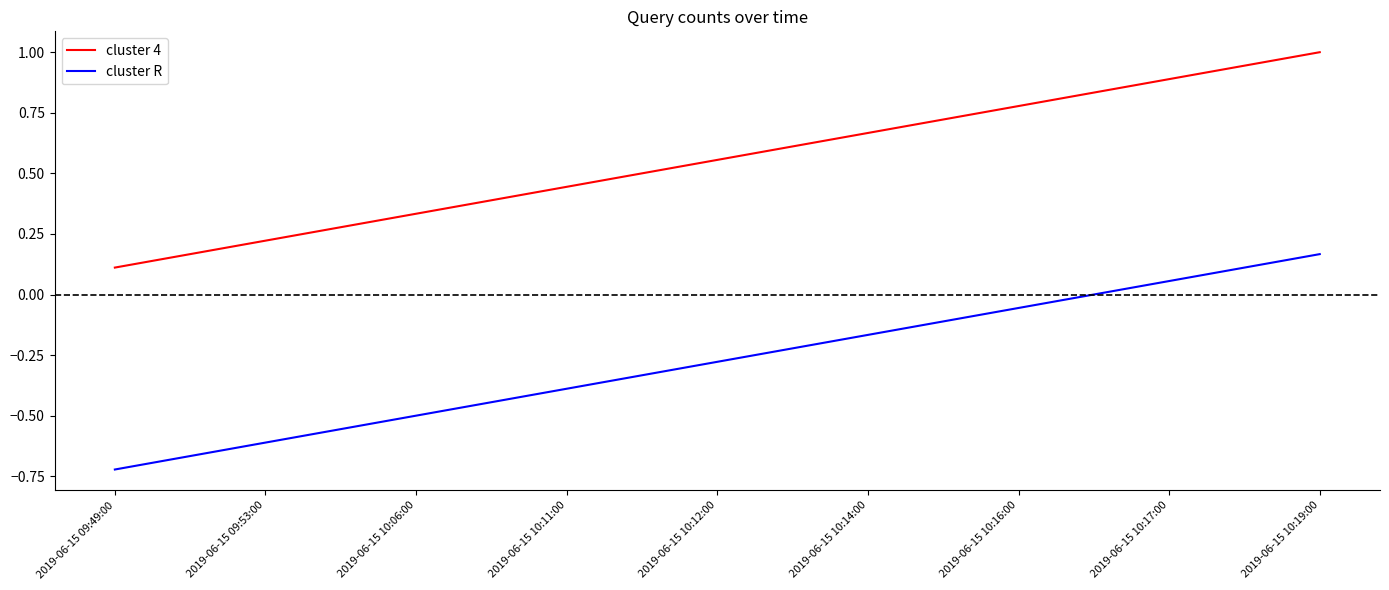

True or false: cluster 4 and cluster R intersect in this chart.

False